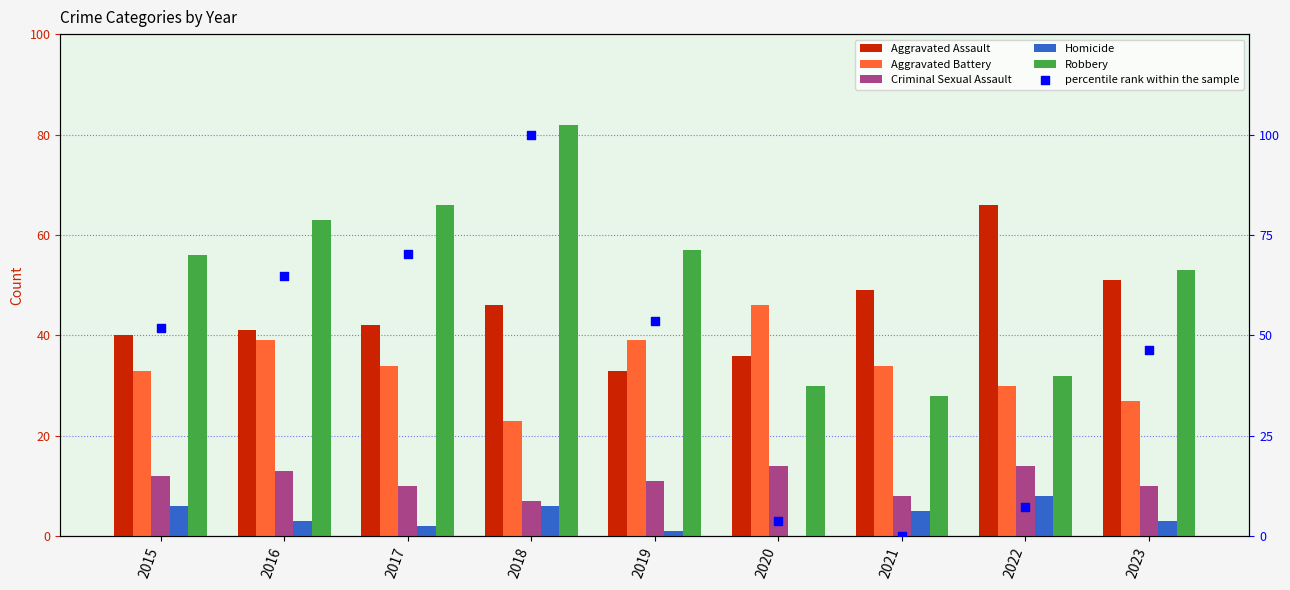

At which category is the sum across all series the highest?

2018